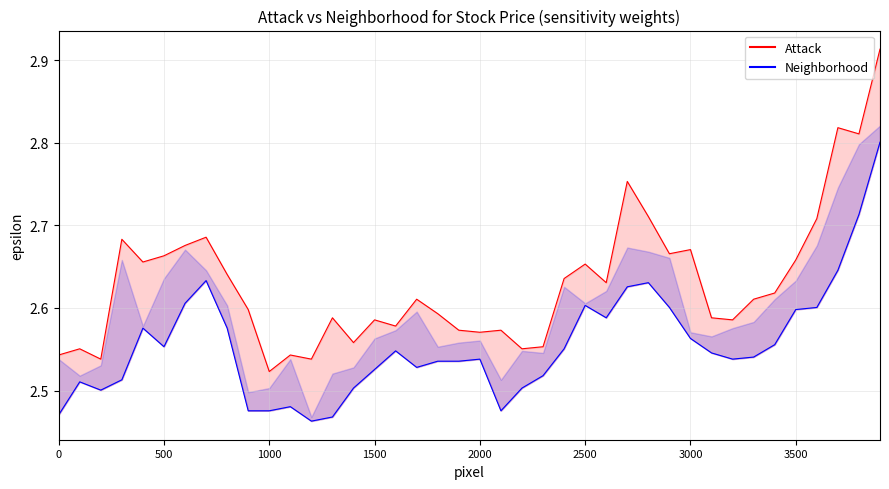

In Neighborhood, how many points are lower than both neighbors (excluding endpoints)?

7